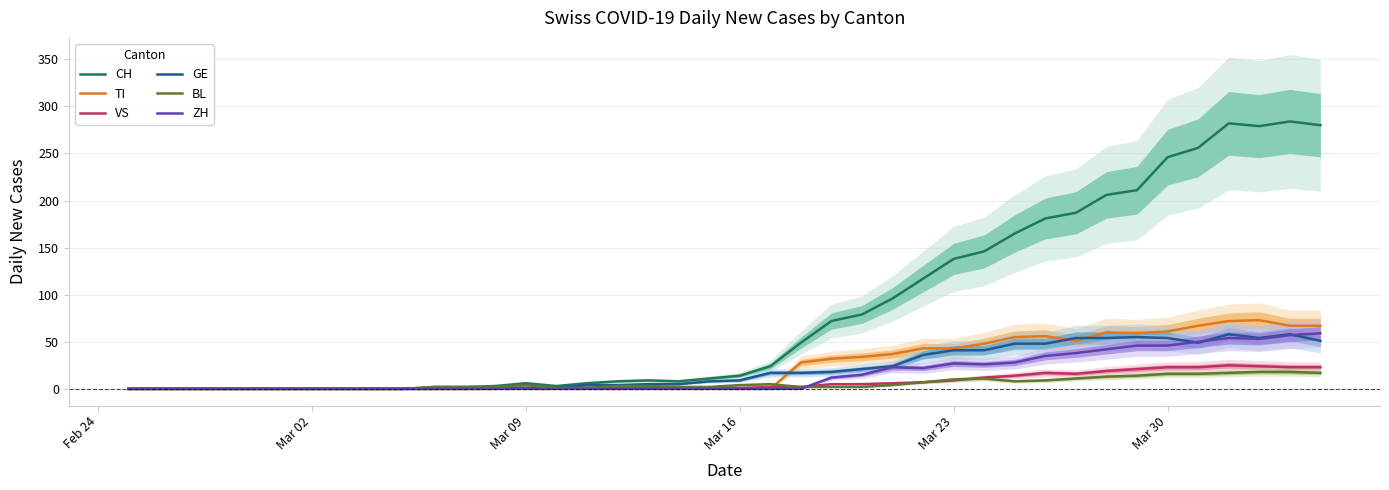

What are all the series names shown in the legend?

CH, TI, VS, GE, BL, ZH